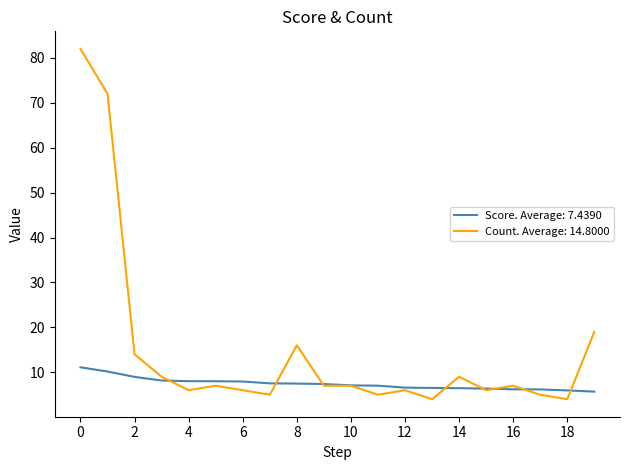

List the series in order of their peak value, lowest first.

Score. Average: 7.4390, Count. Average: 14.8000